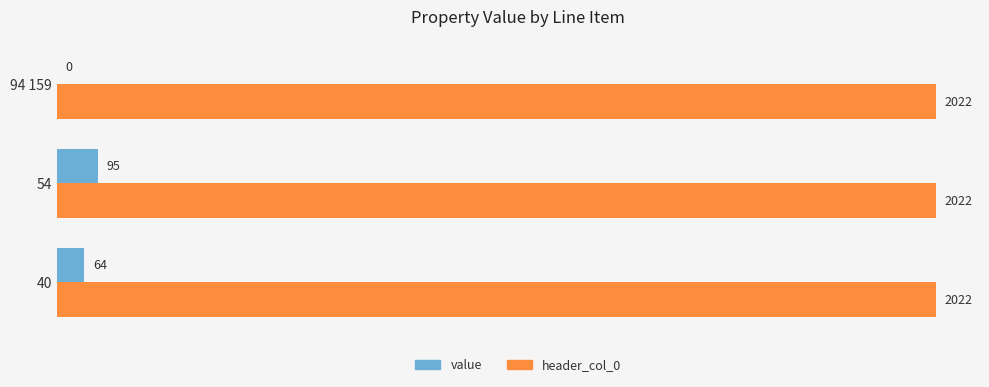

Which series has the largest total across all categories?

header_col_0